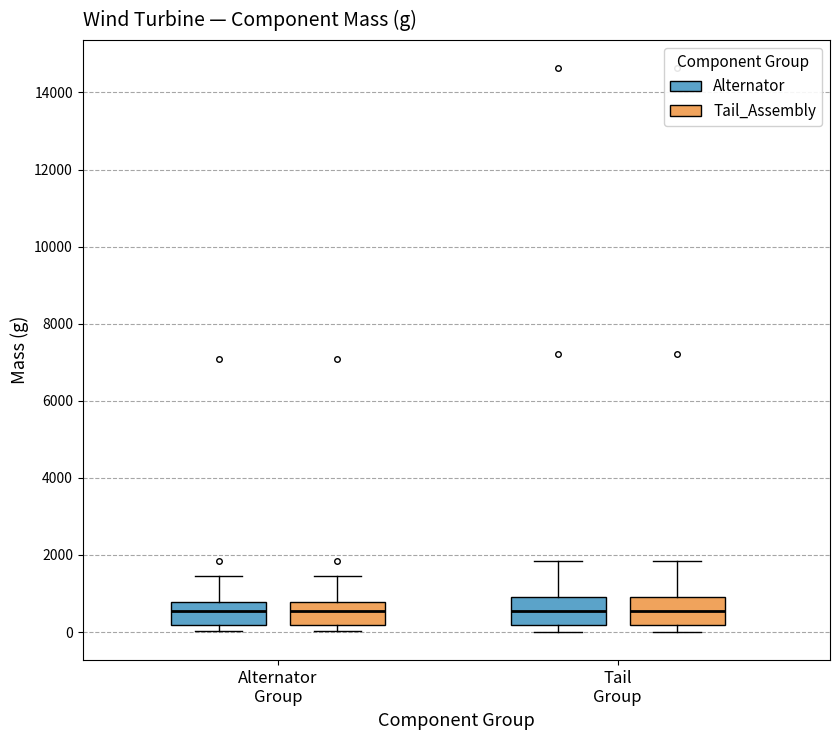

Where is the upper edge of the box for Alternator Group (Alternator) on the y-axis? The values are not printed on the chart, so give them approximately, as read against the axis.

800